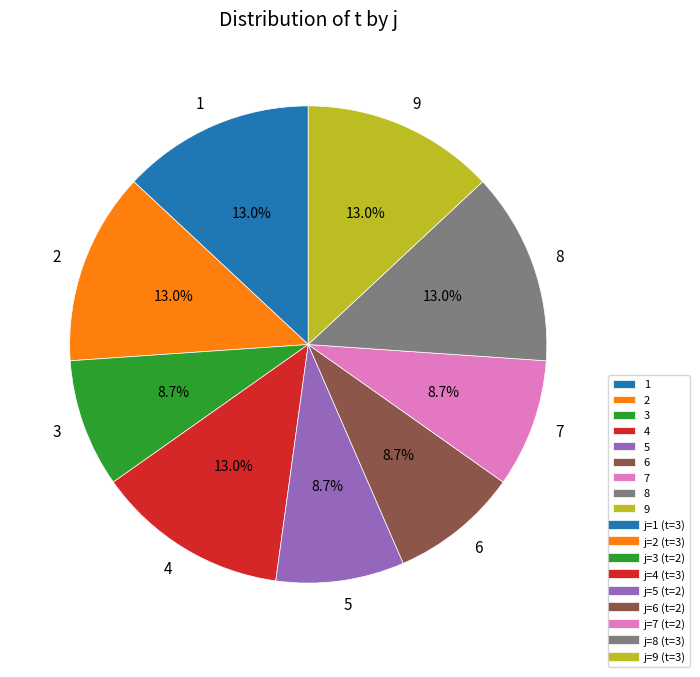

What is the total percentage of 4 and 7?

21.7%